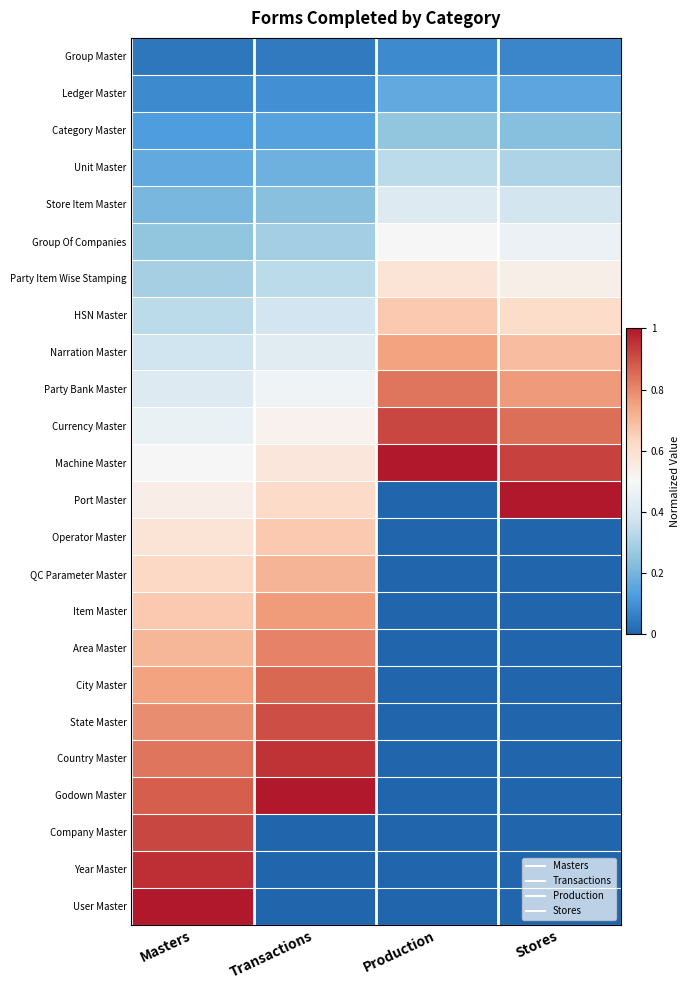

Which has a higher value, Stores or Masters?

Stores